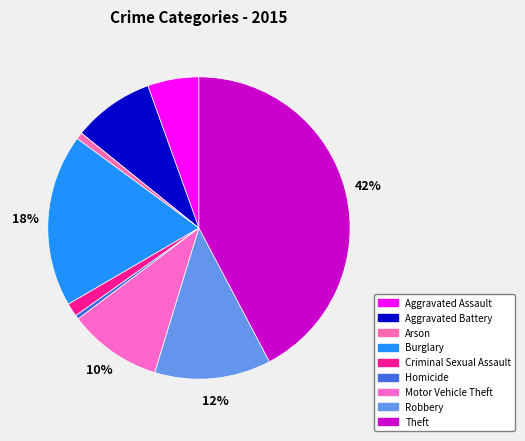

Approximately how many times larger is the value at Criminal Sexual Assault compared to Motor Vehicle Theft?

0.1